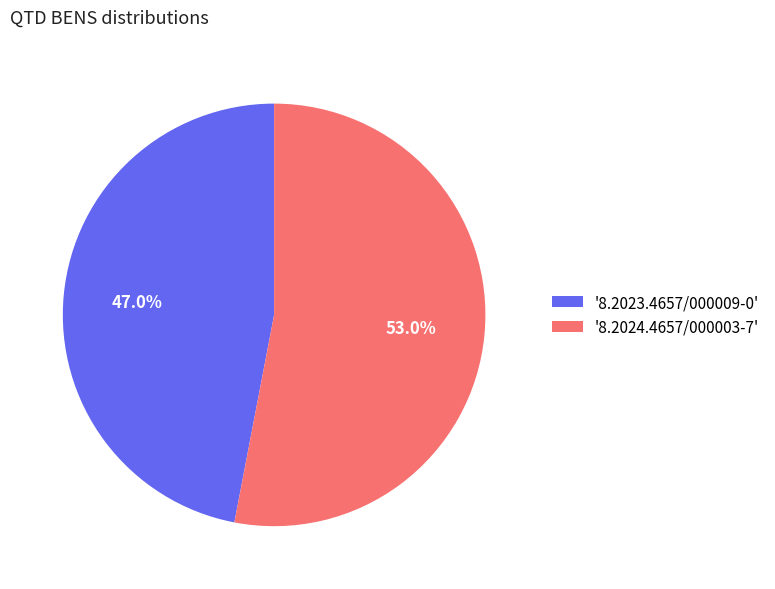

What is the largest slice in the pie chart?

'8.2024.4657/000003-7'